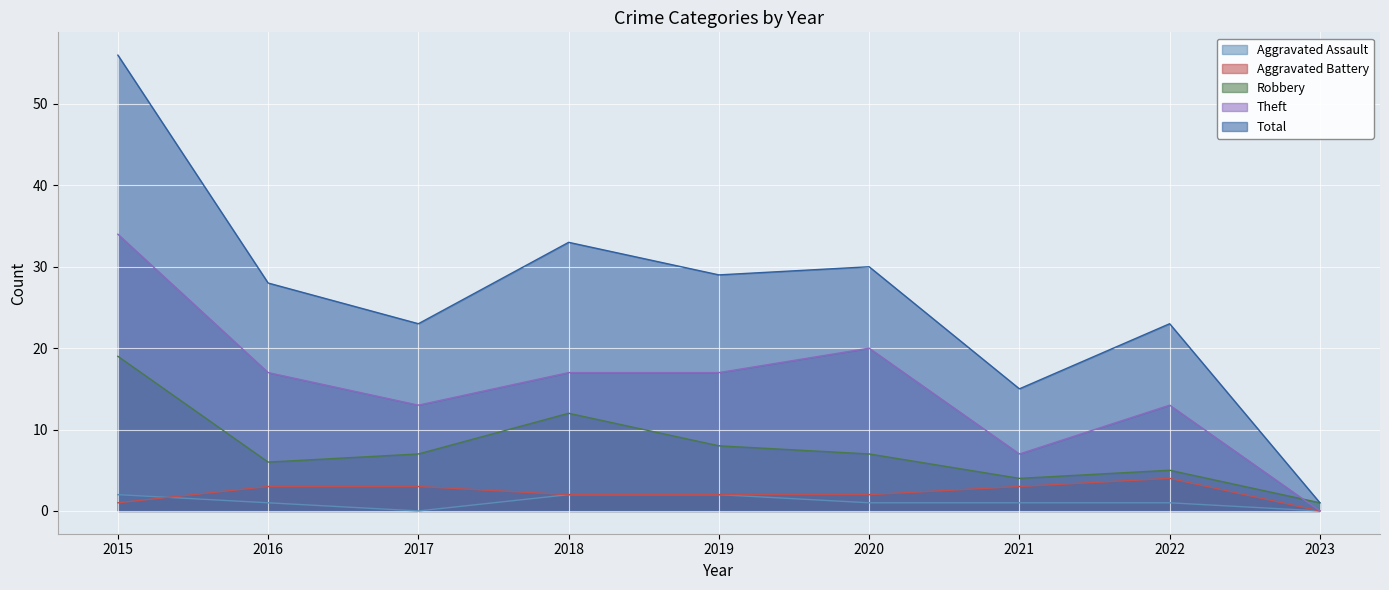

Does the chart display data point markers on the line(s)?

No